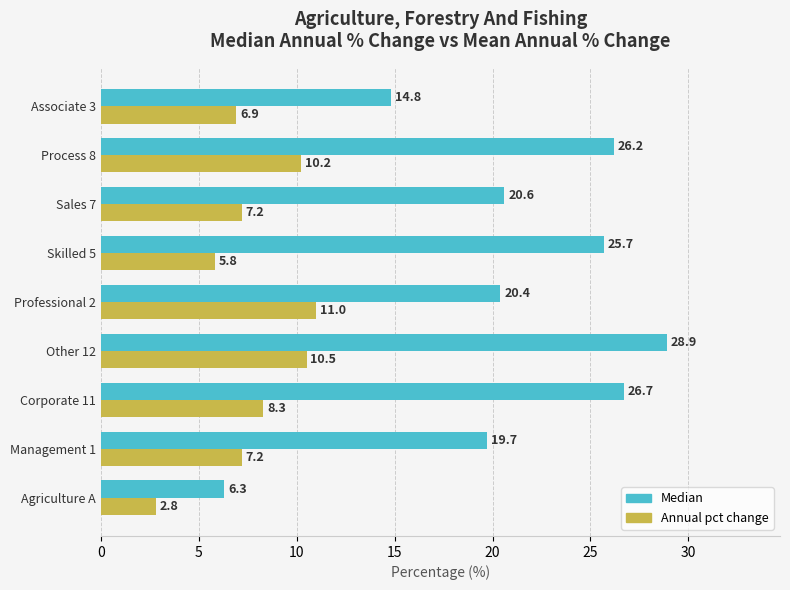

What is the total value across all series at Sales 7?

27.8